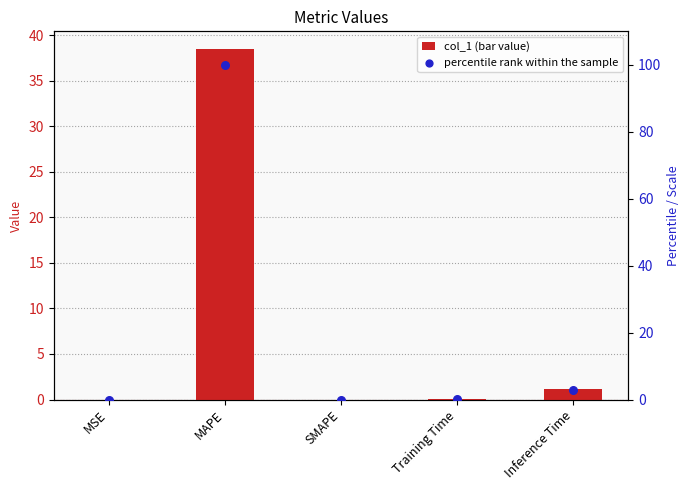

At how many categories does at least one series exceed 7?

1